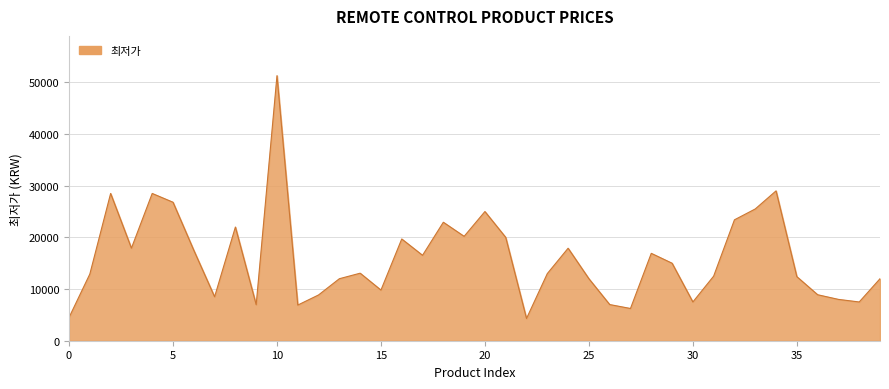

True or false: there are more than 2 points higher than both neighbors.

True